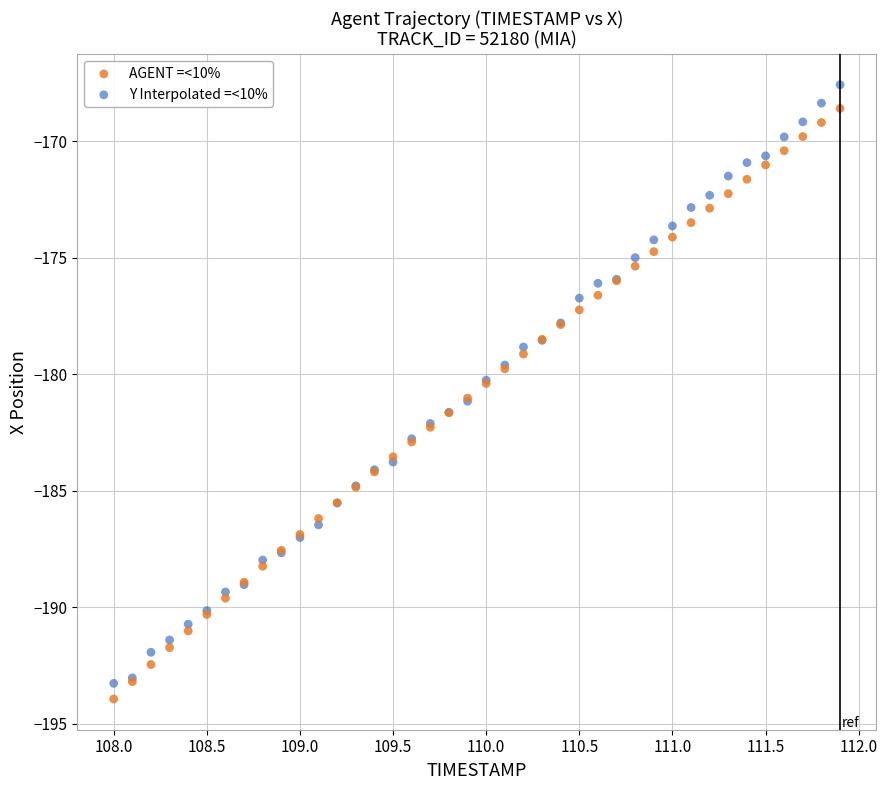

Which series reaches the minimum Y coordinate?

AGENT =<10%